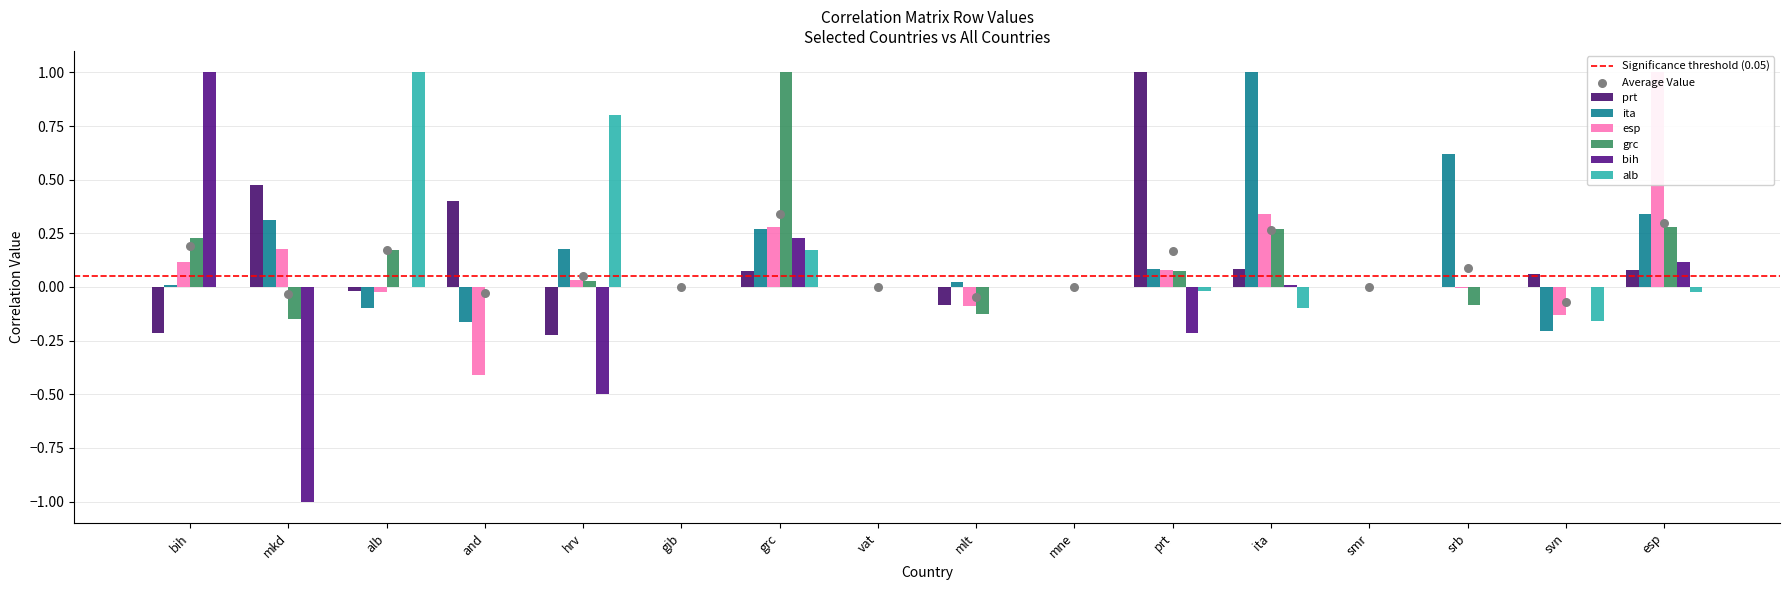

Which series has the widest spread of Y values?

bih